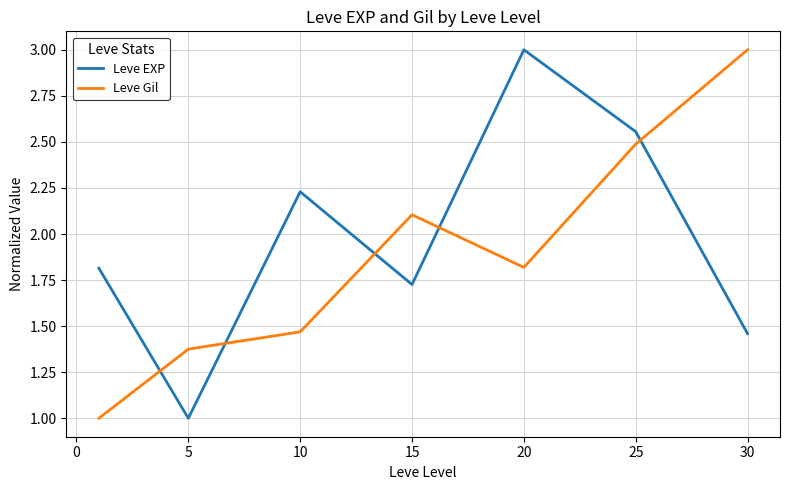

What is the difference between the second highest and second lowest values in the Leve Gil series?

1.1